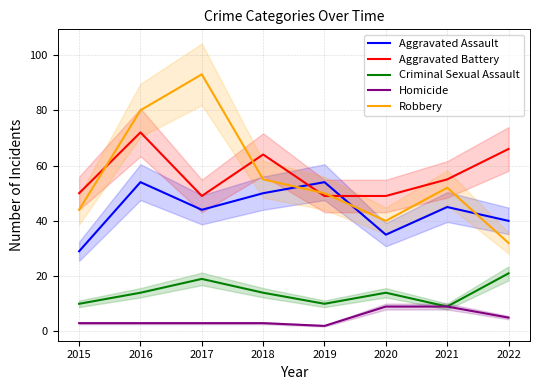

True or false: Homicide and Aggravated Battery cross at least once.

False